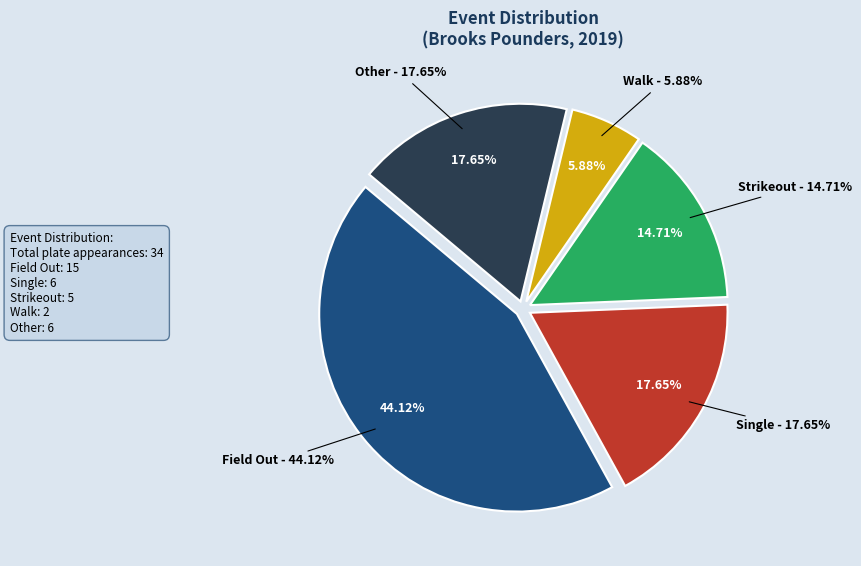

Does any single category account for the majority?

Yes